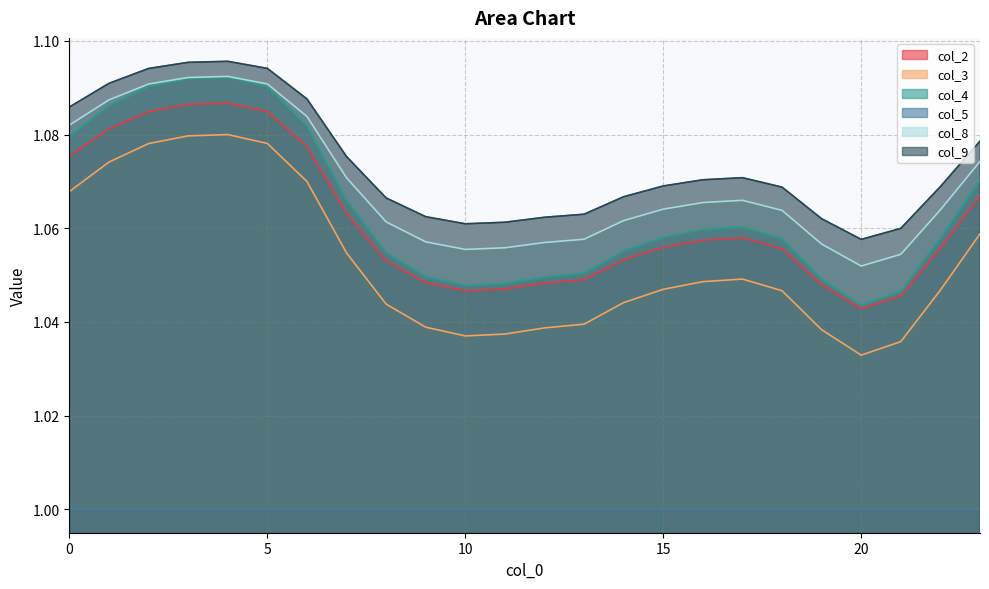

Between 0 and 20, which series saw the biggest shift?

col_4